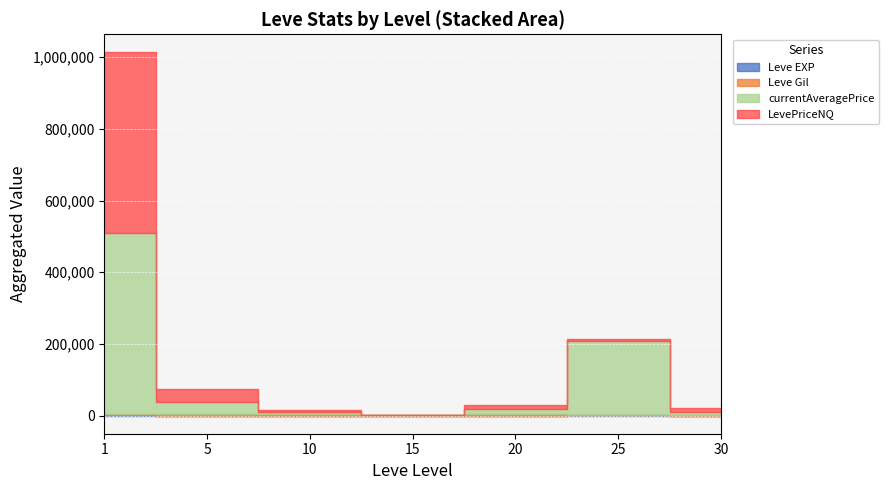

How many interior local peaks does the Leve EXP series have?

12